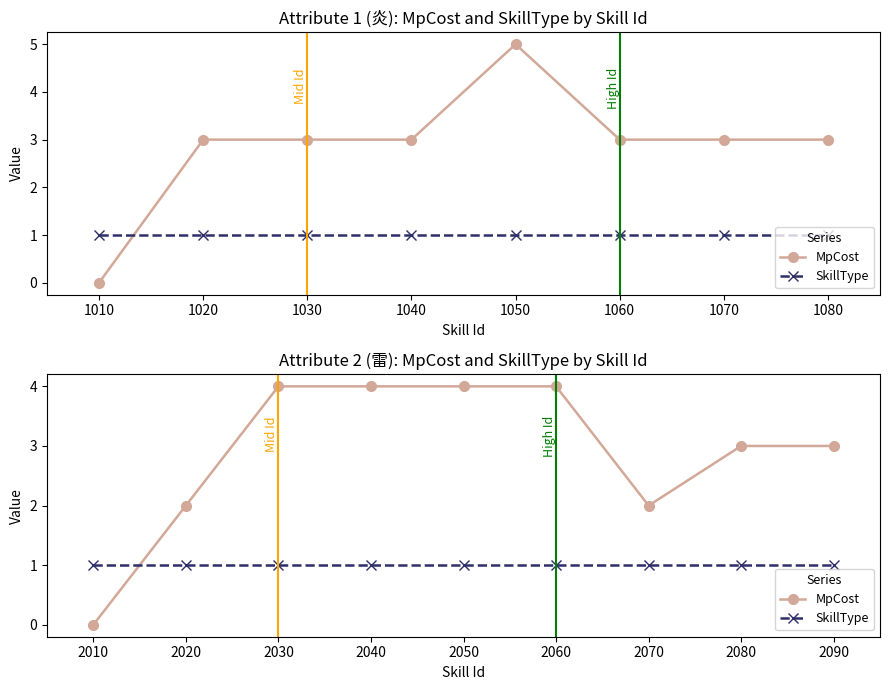

Which series ends up on top after the final intersection of SkillType and MpCost?

MpCost